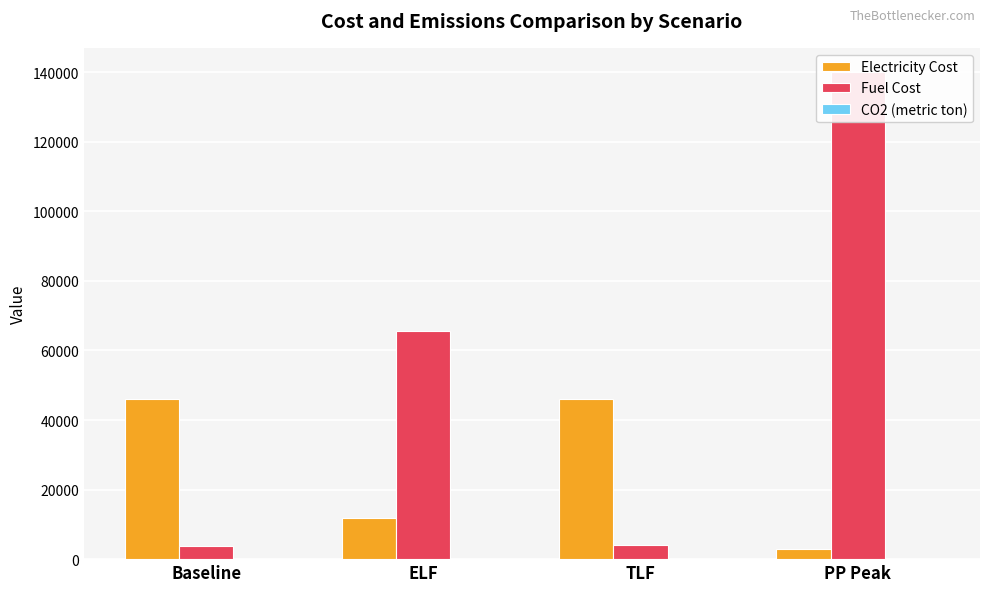

What is the sum of the CO2 (metric ton) values at TLF and ELF?

211.0